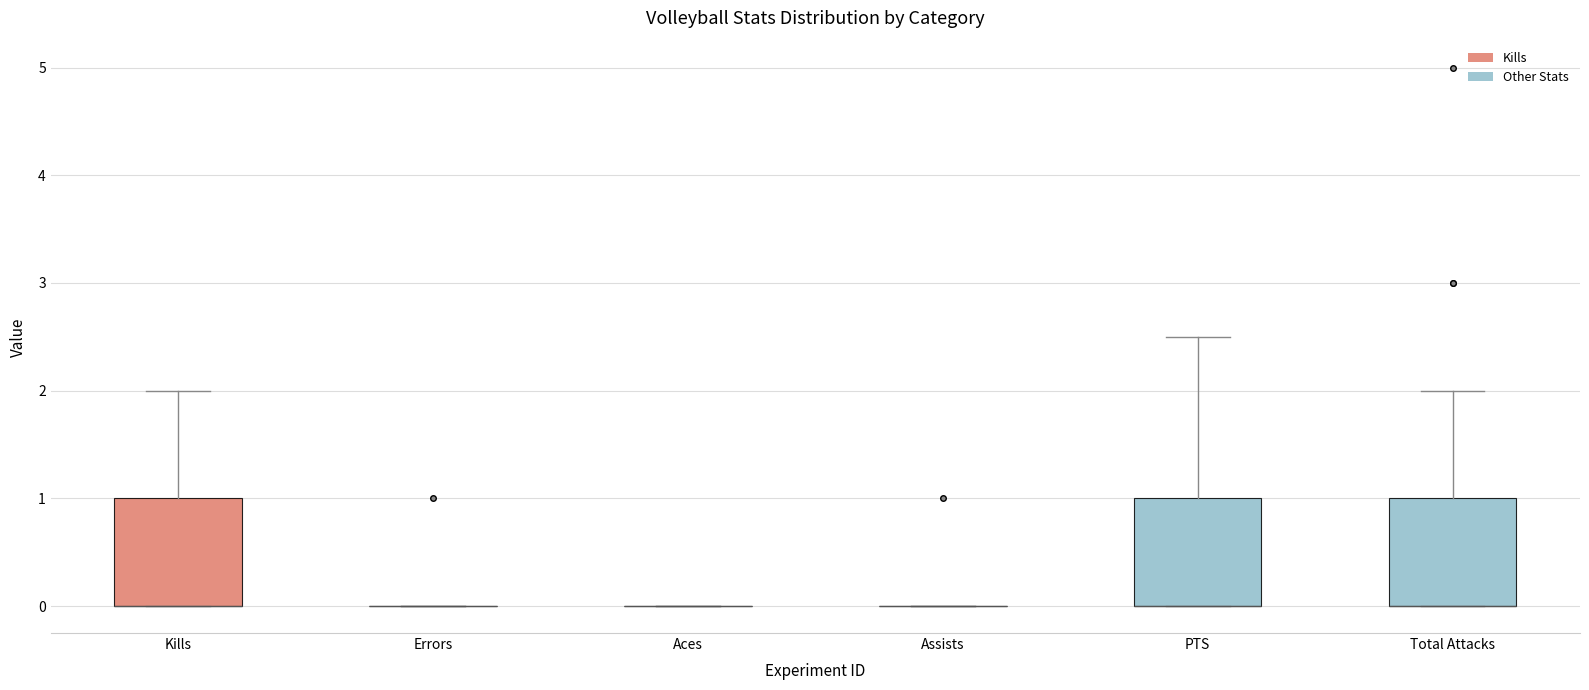

Reading left to right, transcribe this box plot: for each box, give where its median line is, the range the box spans, and where its two whiskers end, as read against the y-axis. The values are not printed on the chart, so give them approximately, as read against the axis.

Kills: median 0.0 (drawn on the box's lower edge), box 0.0 to 1.0, whiskers 0.0 to 2.0
Errors: box collapsed to a line at 0.0, whiskers 0.0 to 0.0
Aces: box collapsed to a line at 0.0, whiskers 0.0 to 0.0
Assists: box collapsed to a line at 0.0, whiskers 0.0 to 0.0
PTS: median 0.0 (drawn on the box's lower edge), box 0.0 to 1.0, whiskers 0.0 to 2.5
Total Attacks: median 0.0 (drawn on the box's lower edge), box 0.0 to 1.0, whiskers 0.0 to 2.0